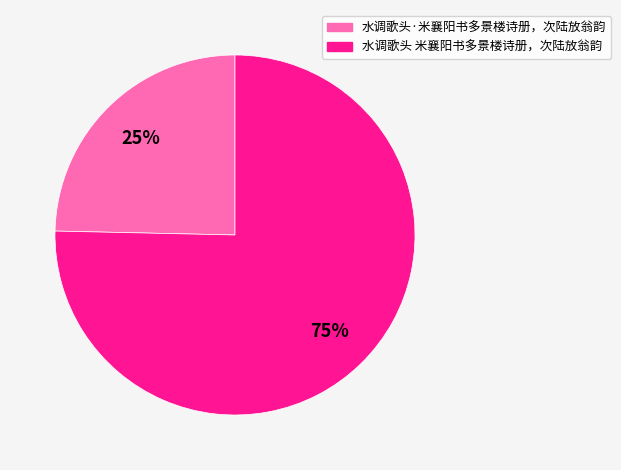

To the nearest percent, what is the average slice percentage?

50%